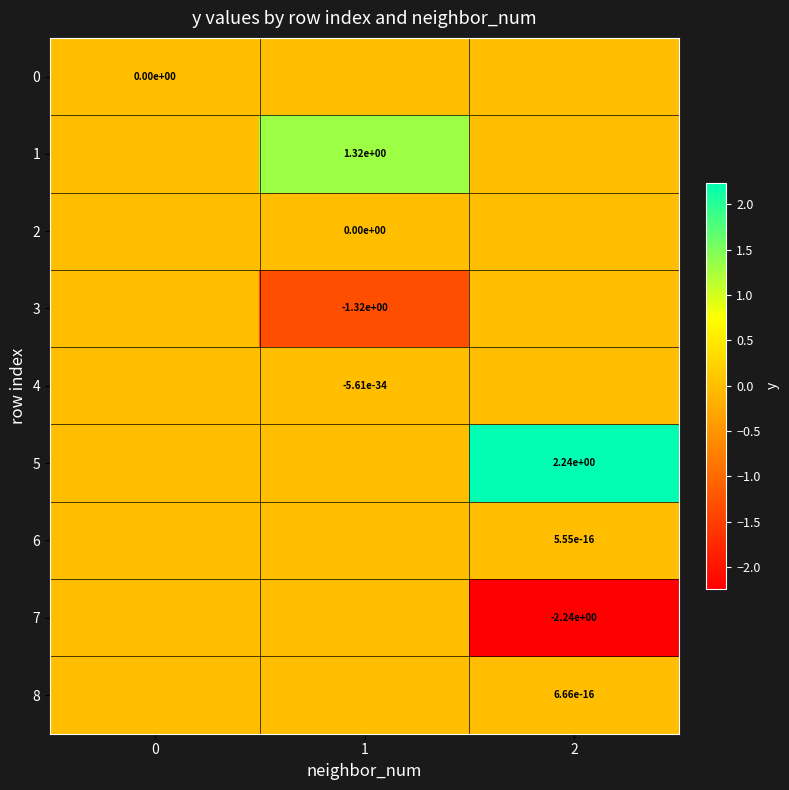

True or false: 7 has a value of -3.9 at 2.

False